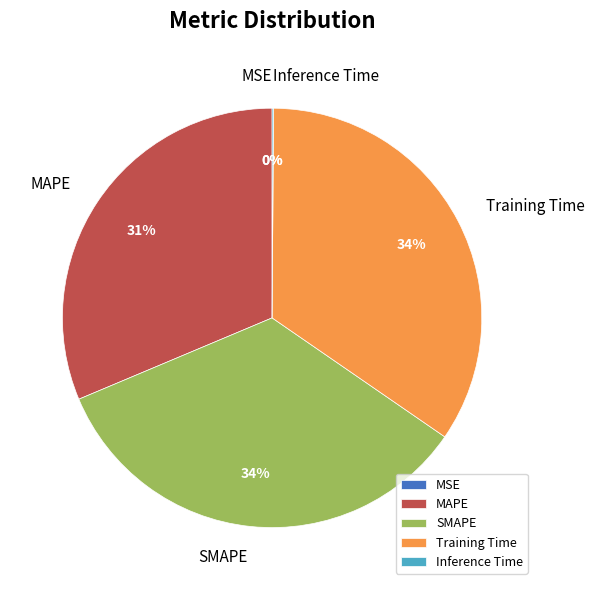

To the nearest percent, what is the difference between the largest and smallest slice percentages?

34%